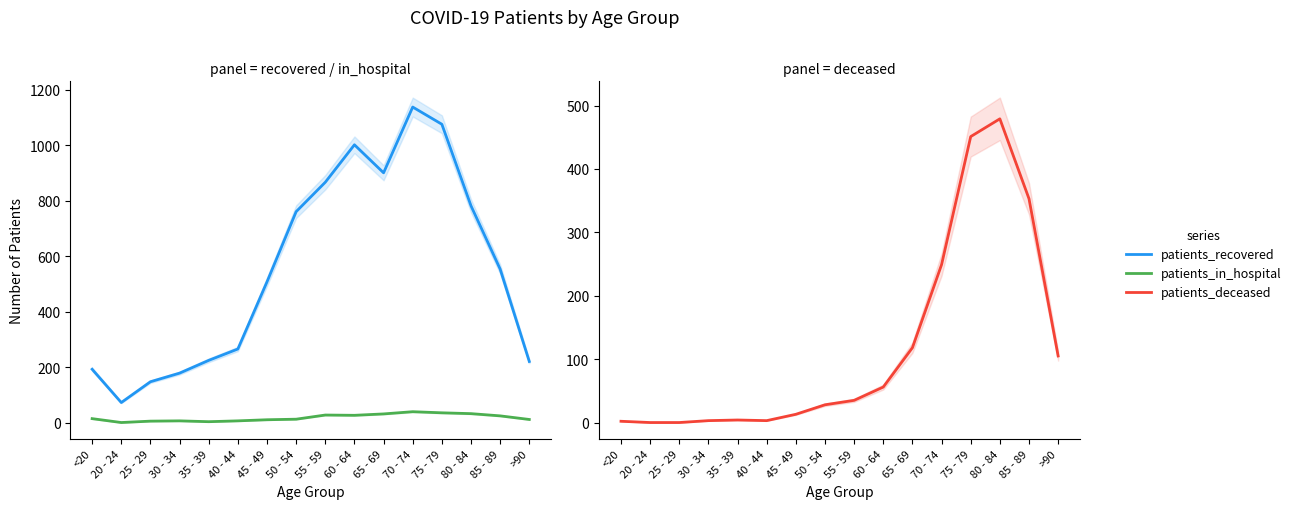

Where is patients_deceased nearest to the value 239?

70 - 74